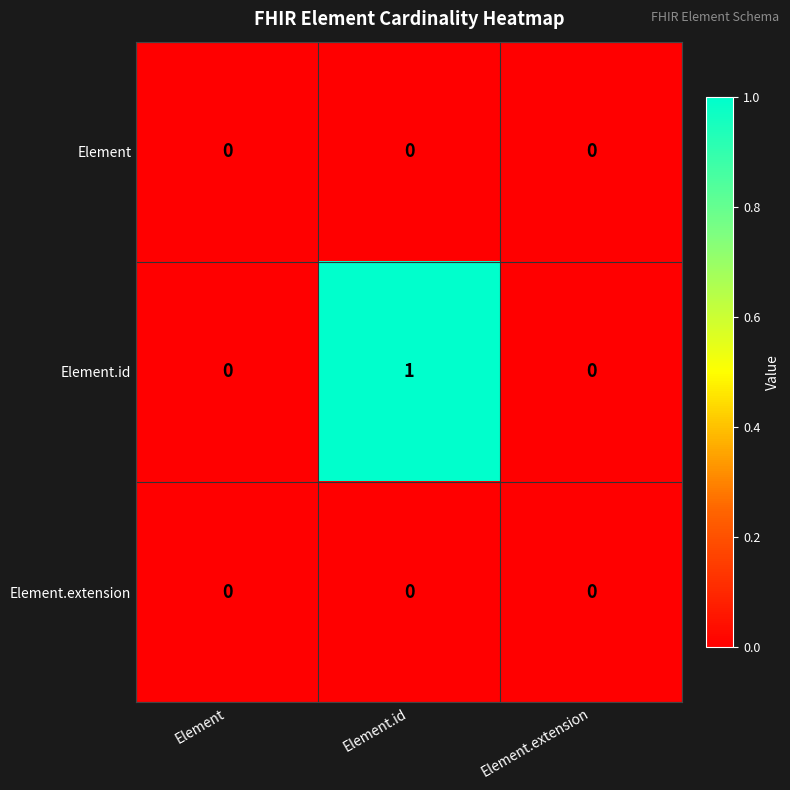

Which series has the largest range (max minus min)?

Element.id